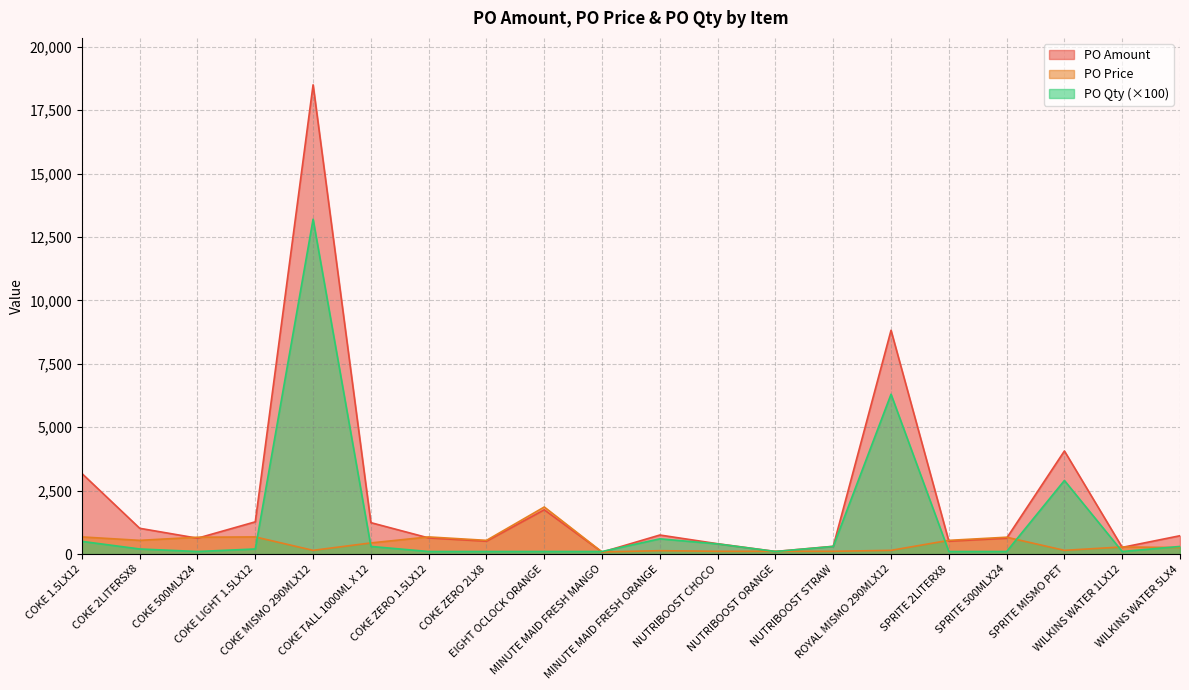

What is the value of the PO Qty point at the 11th from the left?

600.0